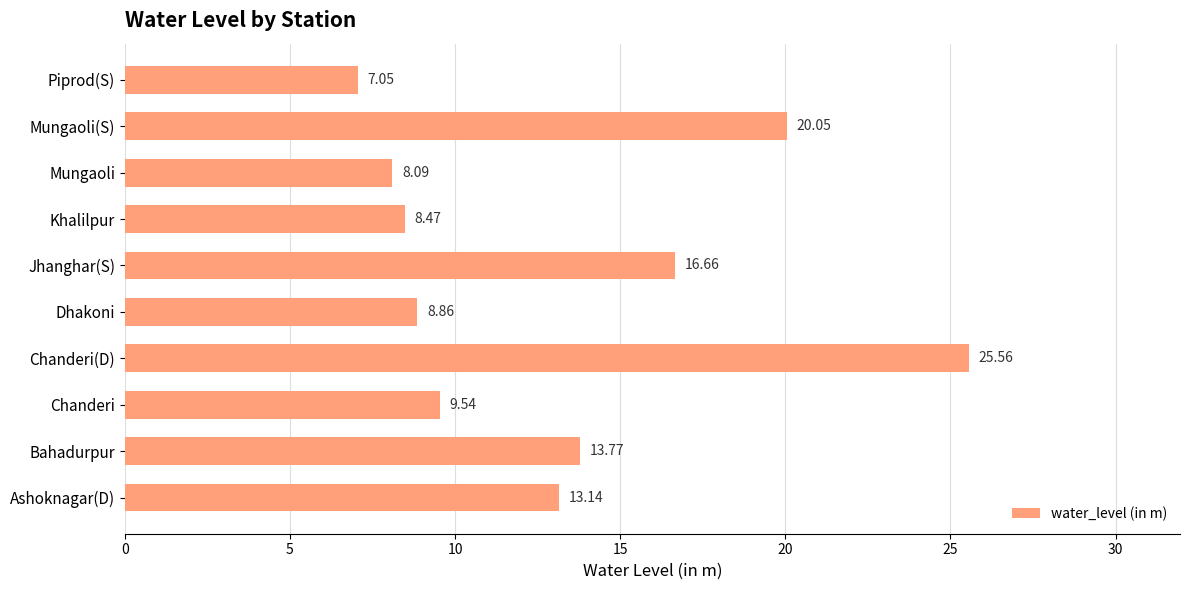

How many bars are there in total?

10